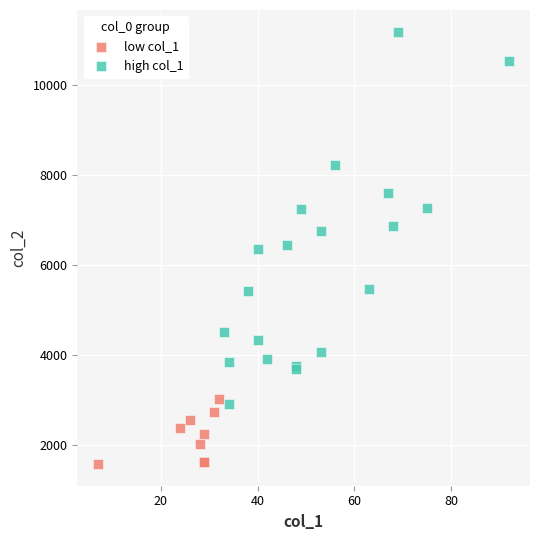

Which series reaches the maximum Y coordinate?

high col_1